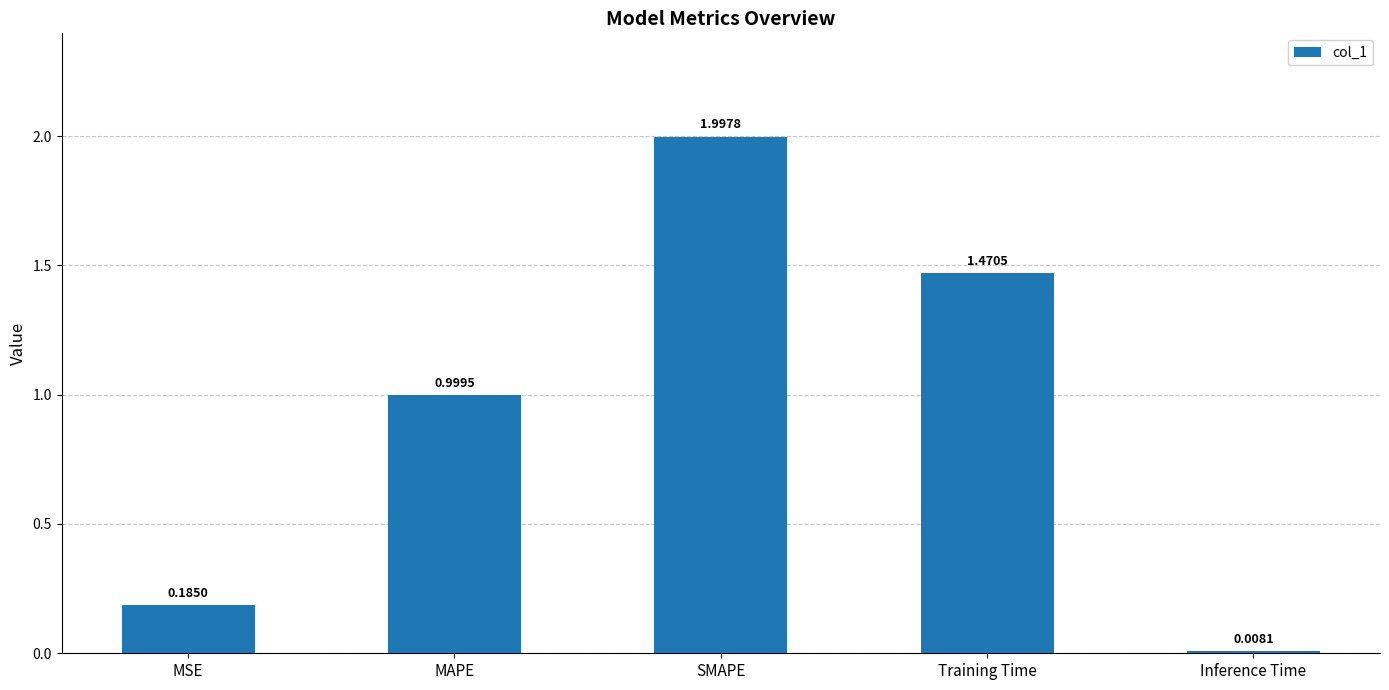

What is the label of the 2nd bar from the left?

MAPE